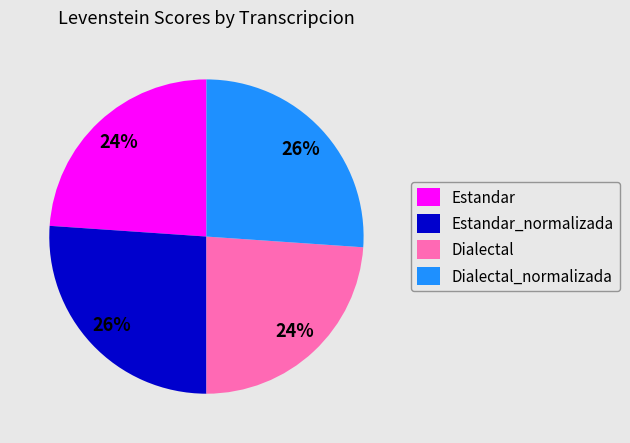

Does Dialectal_normalizada represent more than half of the total?

No